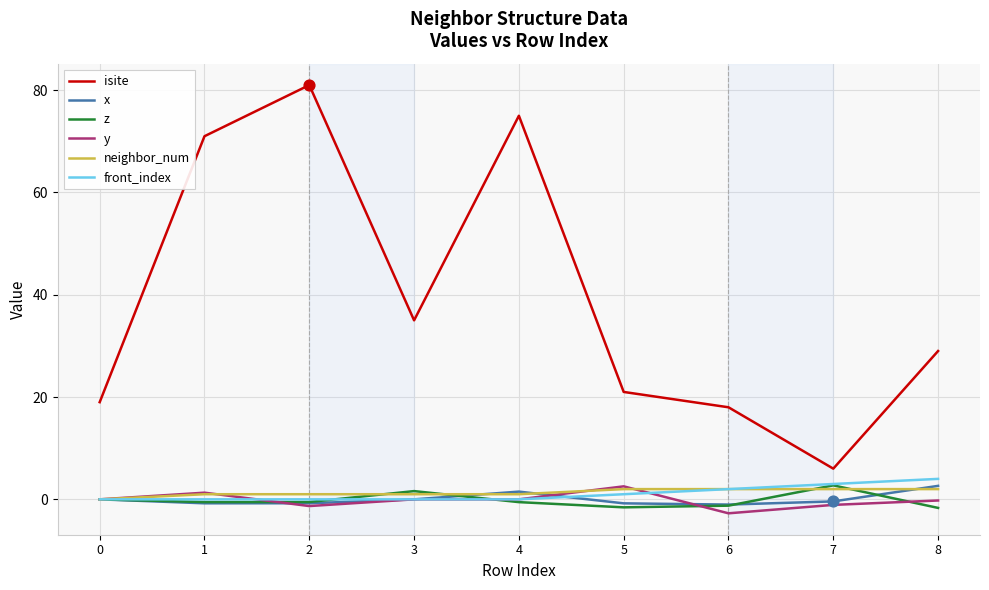

Which series has the largest range (max minus min)?

isite